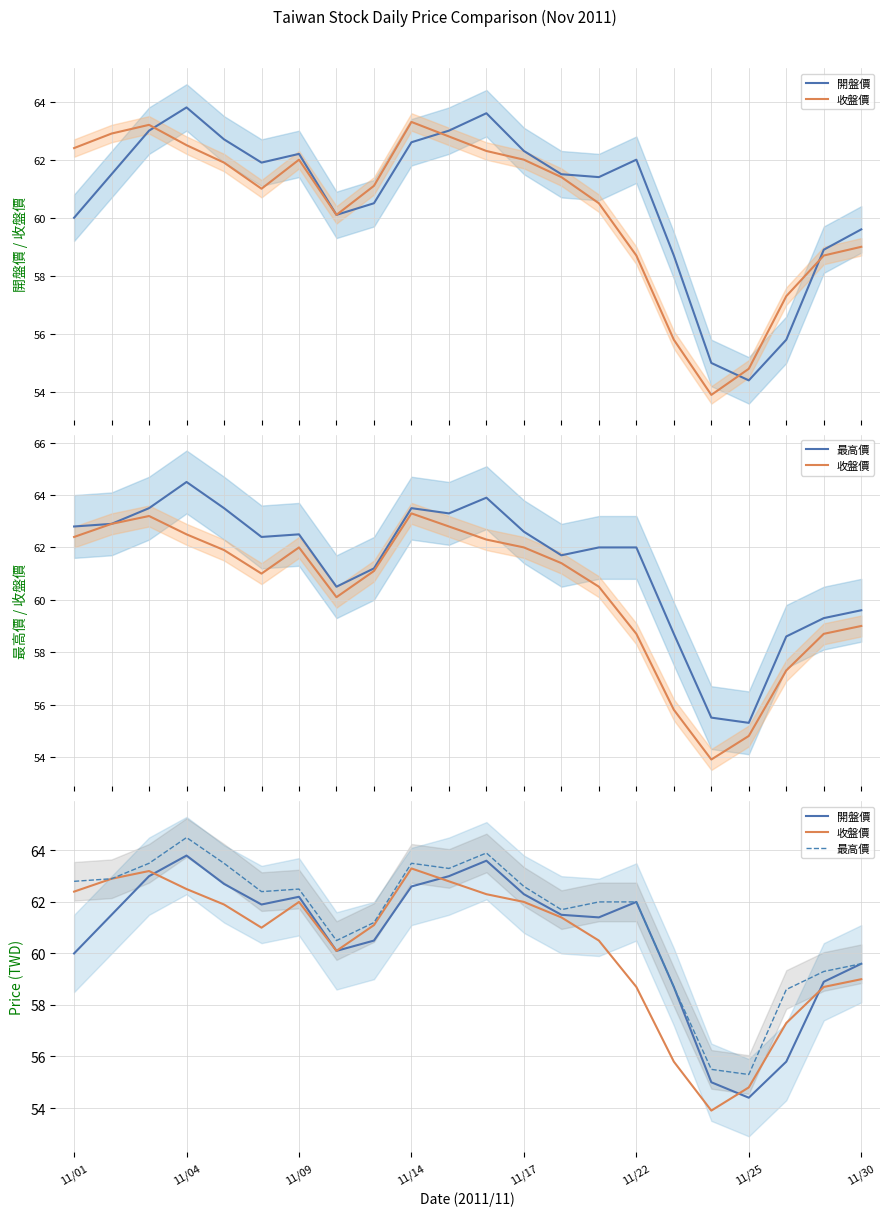

What are all the series names shown in the legend?

開盤價, 收盤價, 最高價